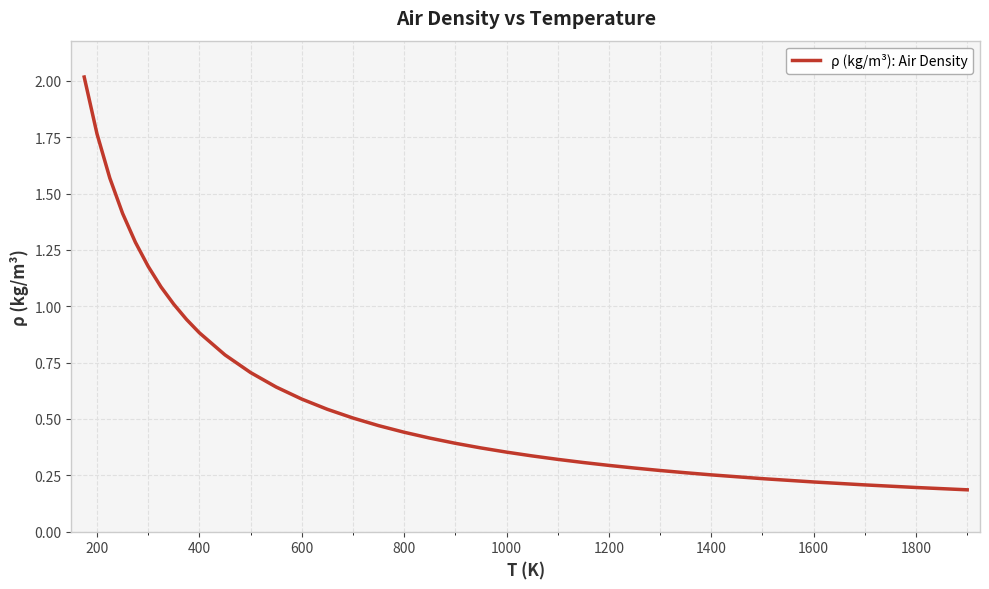

Is this an area chart (filled region under the line)?

No